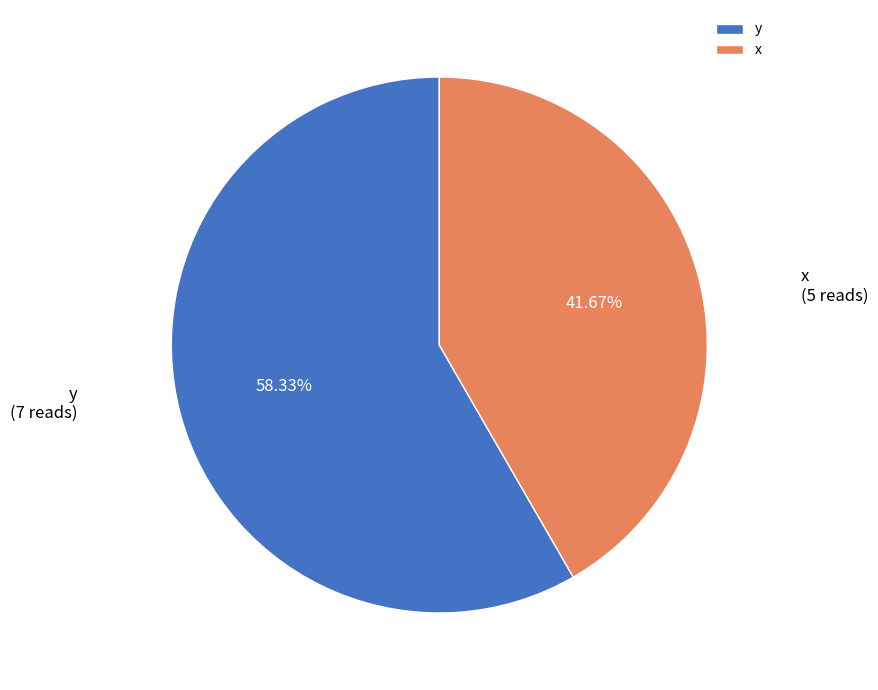

Which category accounts for the majority?

y